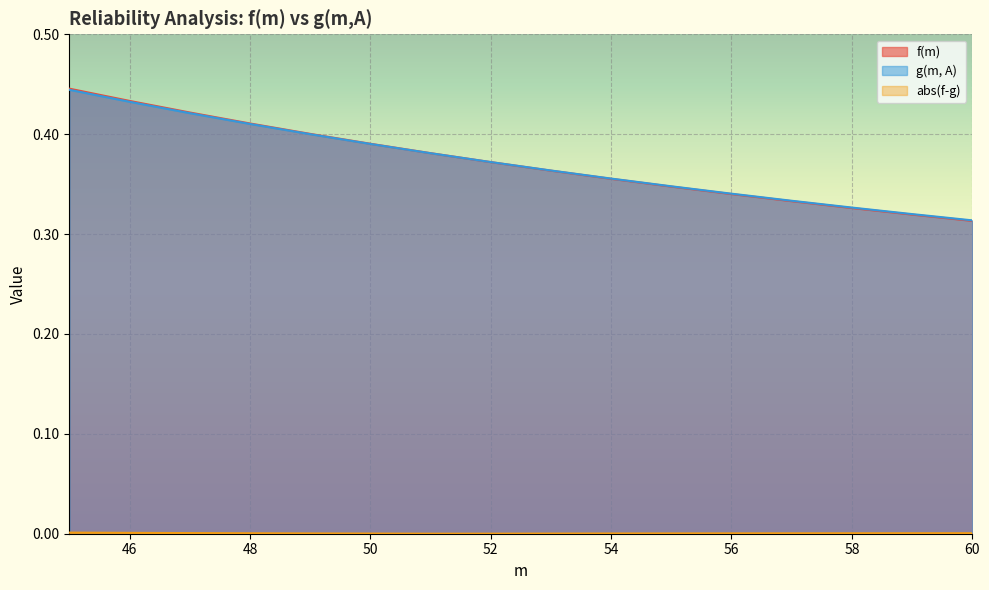

How many lines are shown in the chart?

3